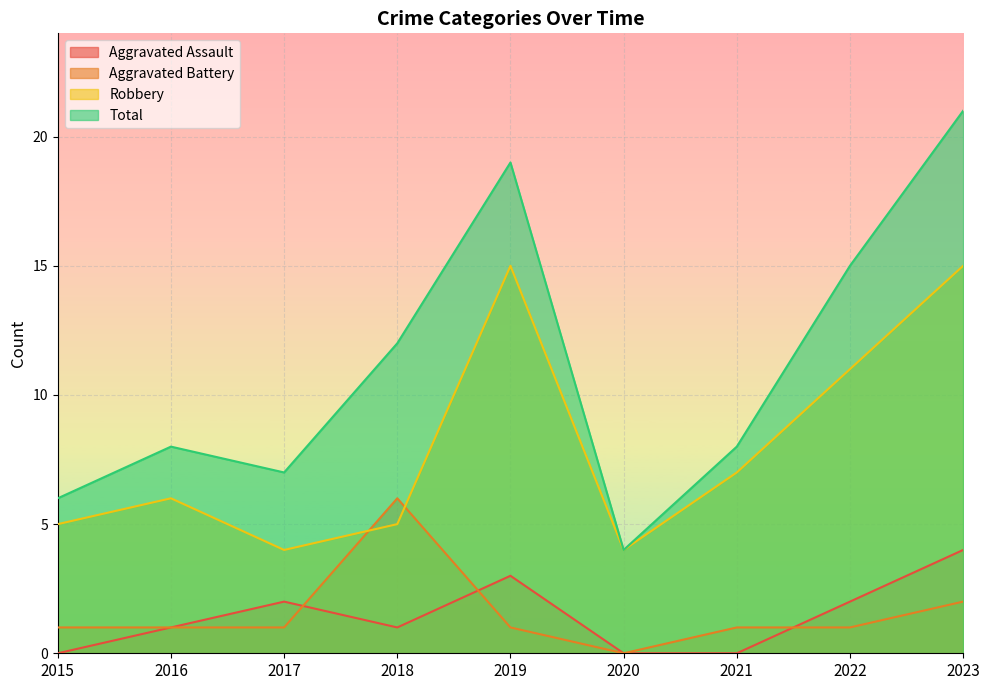

True or false: Aggravated Battery and Total intersect in this chart.

False